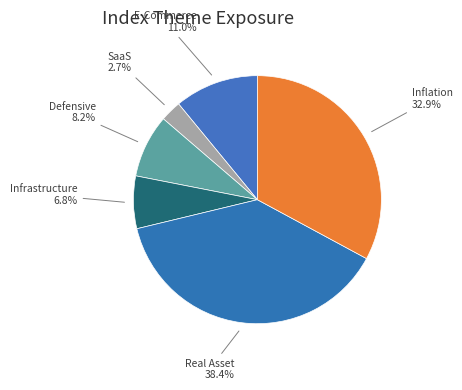

Which slice is the largest?

Real Asset